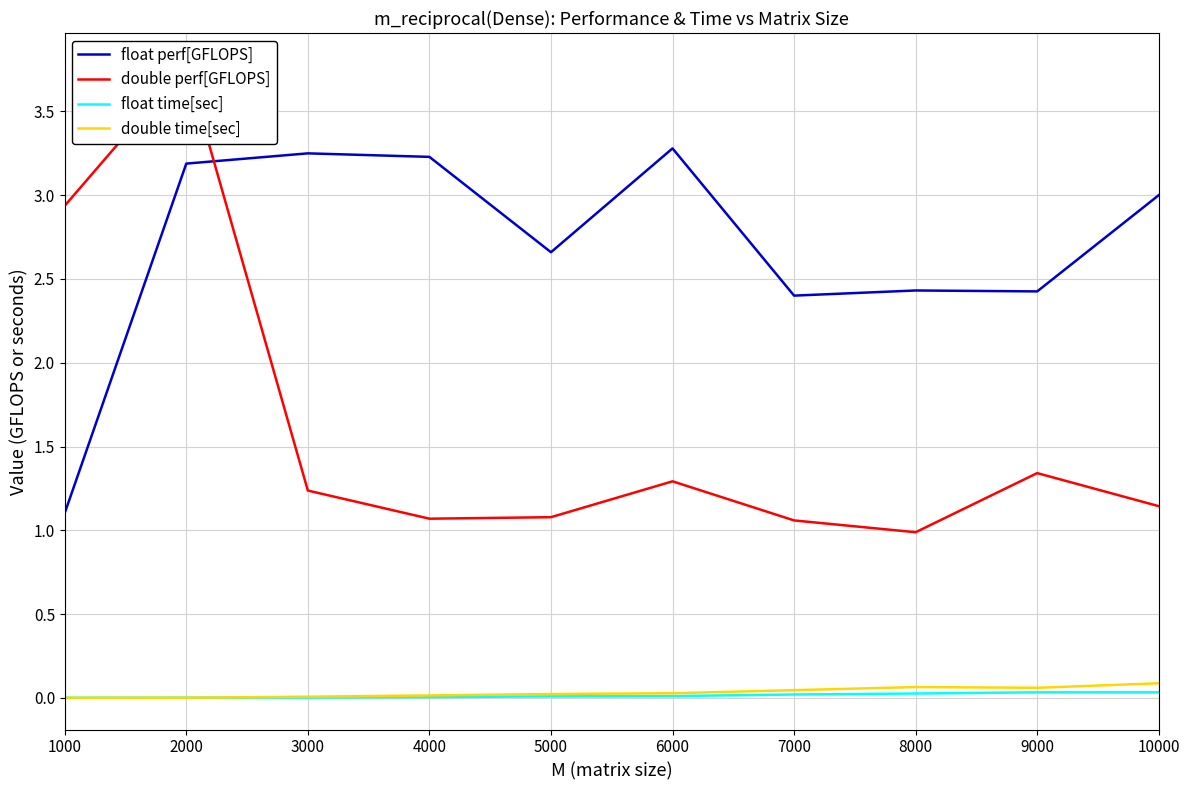

What is the sum of all float perf[GFLOPS] values?

27.0